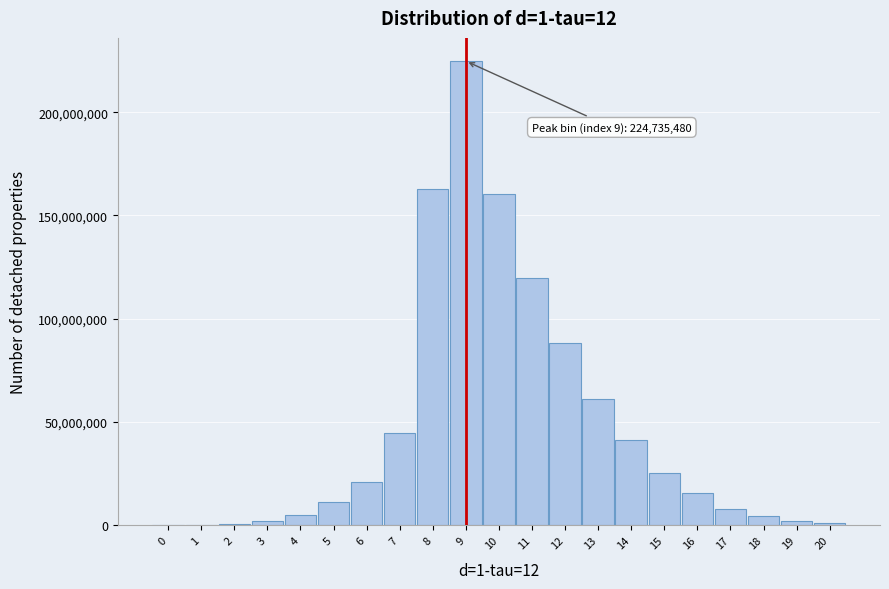

What is the greatest value displayed?

224735480